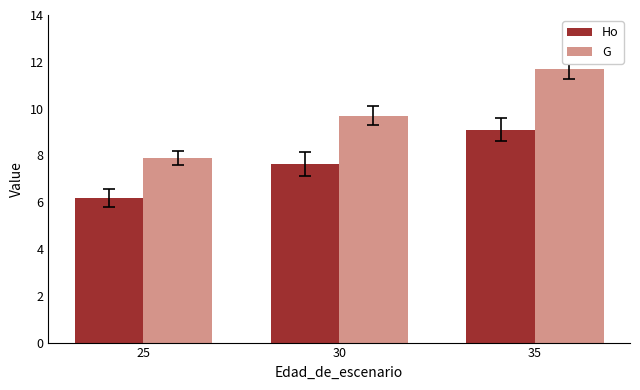

How many bars are there in total?

6